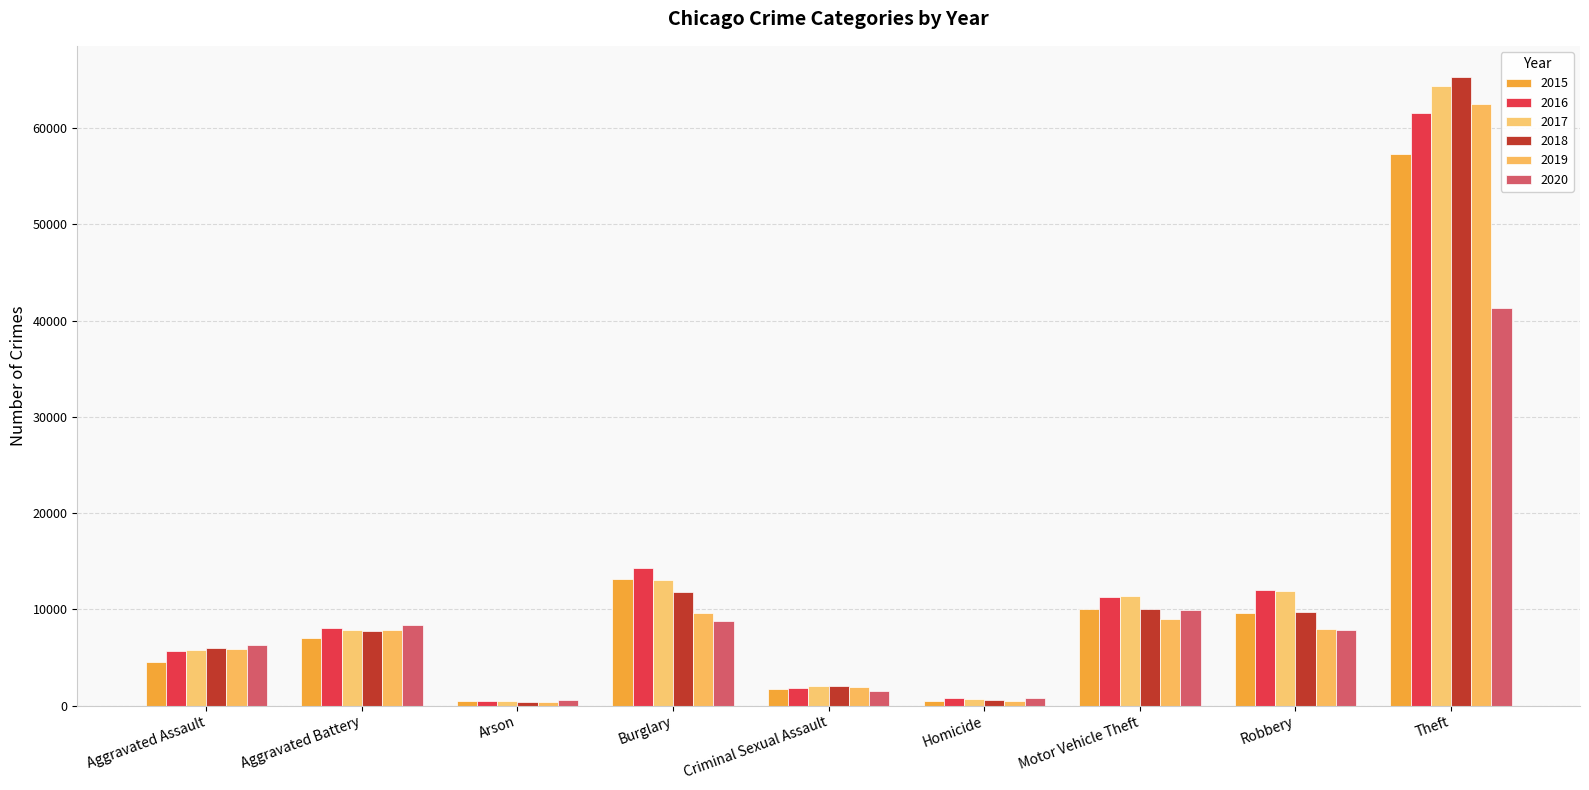

Which series has the largest total across all categories?

2017